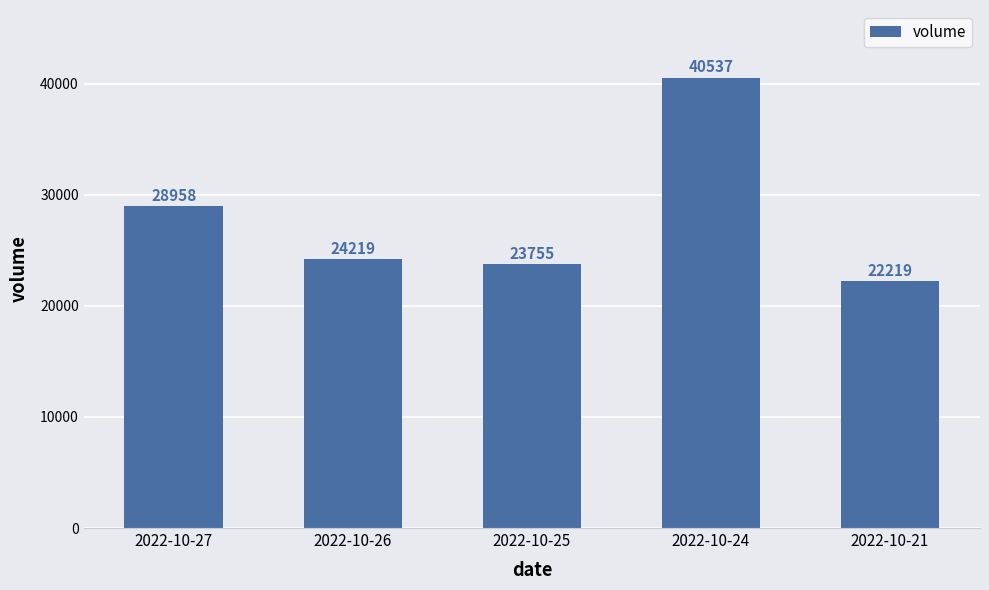

What is the sum of all values?

139688